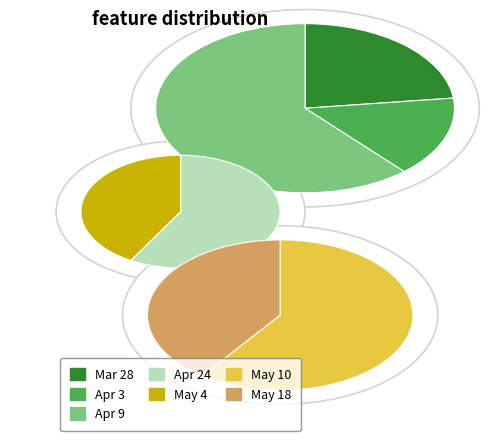

What percentage is the May 18 slice, to the nearest percent?

15%